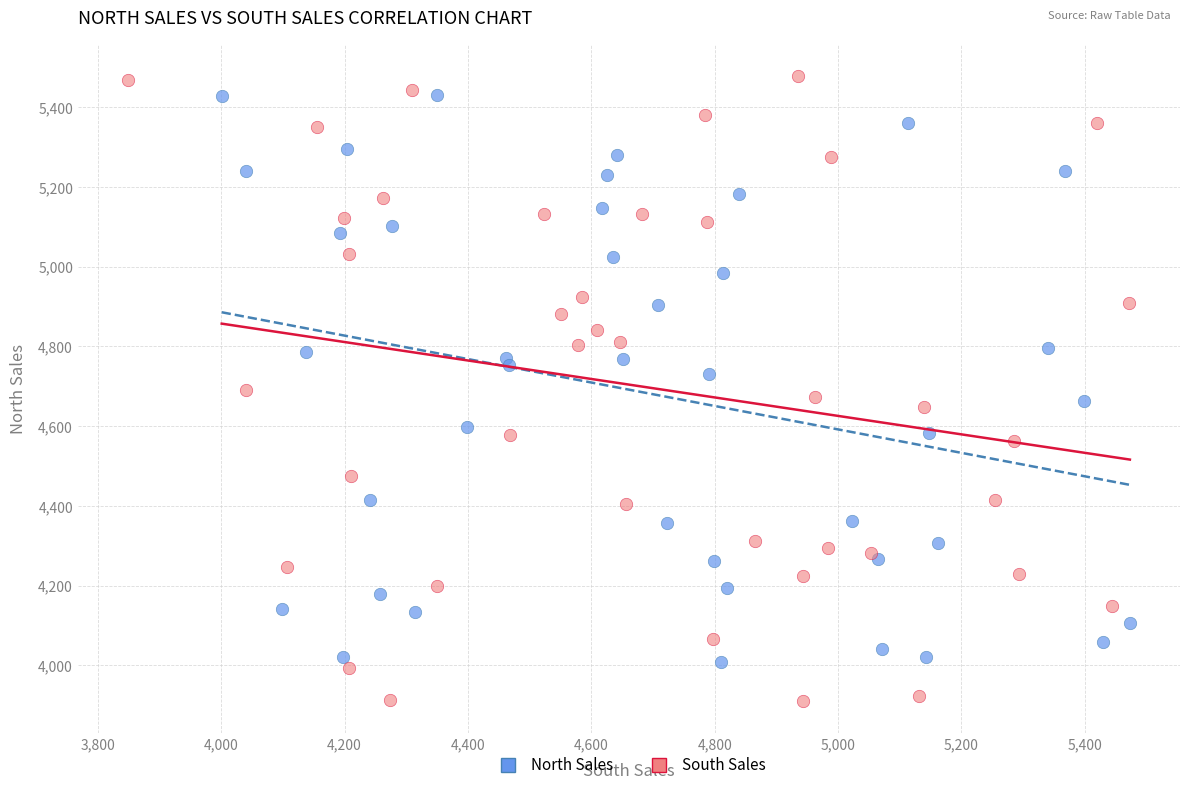

Which series reaches the minimum Y coordinate?

South Sales